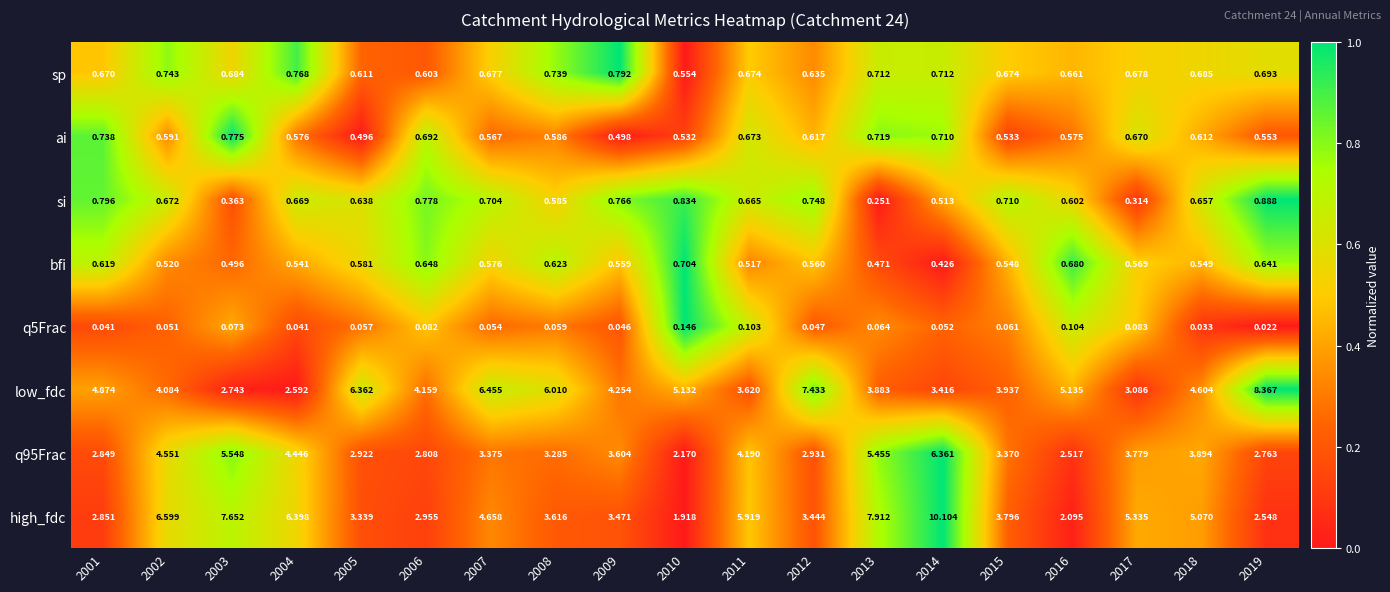

Which series has the largest total across all categories?

low_fdc